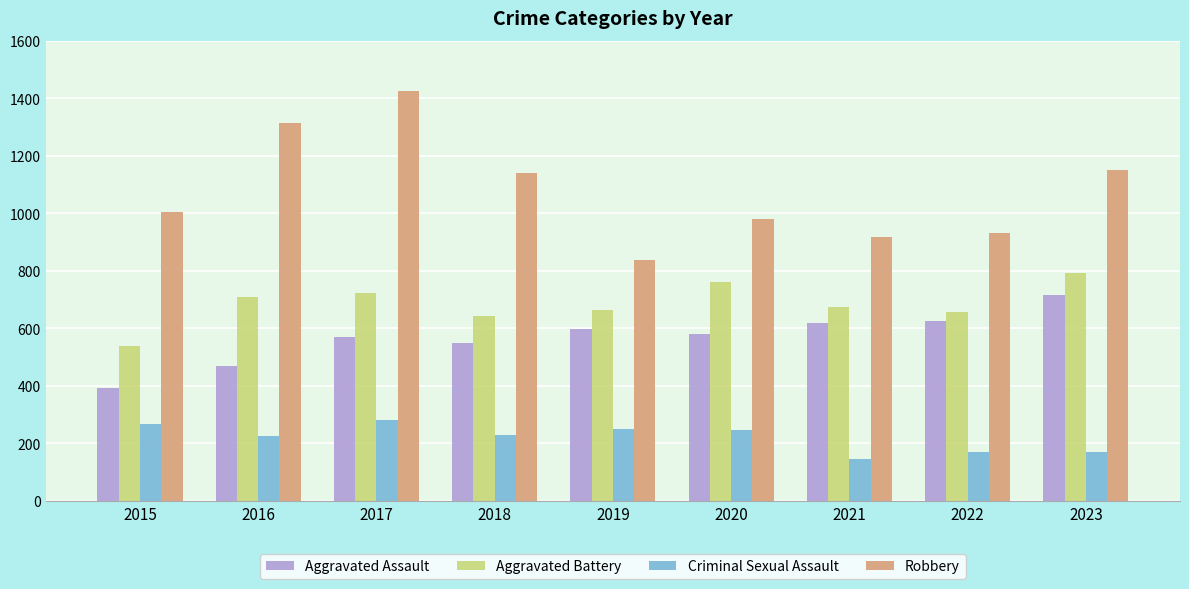

How many categories are shown in the chart?

9